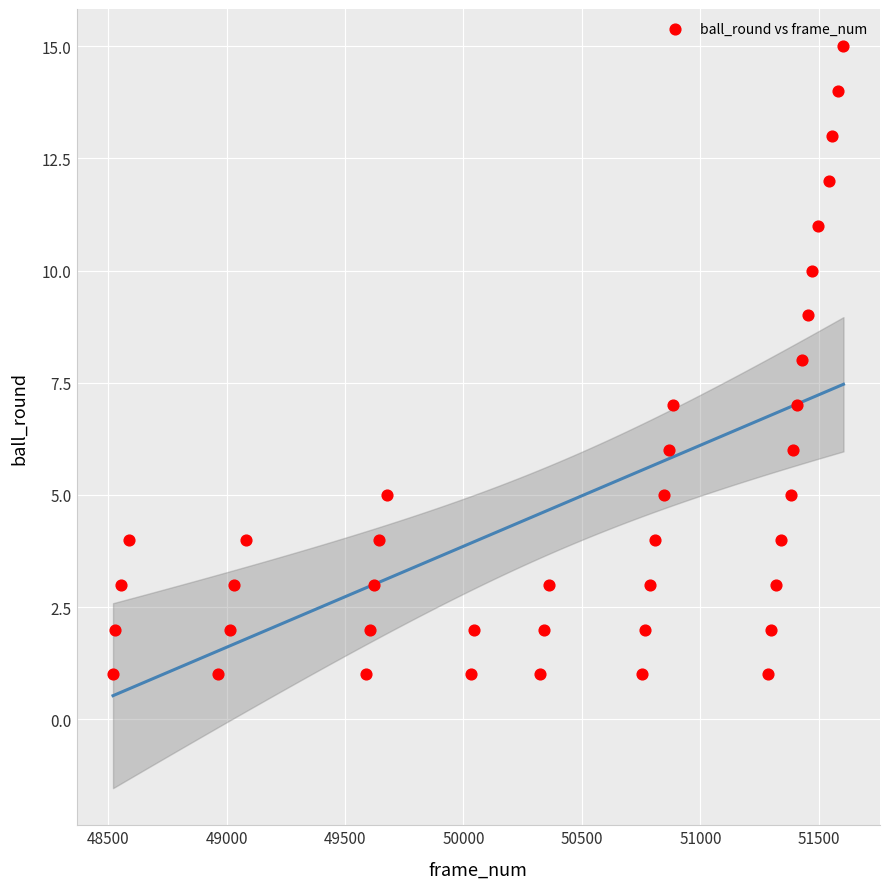

What is the range of Y values (max minus min)?

14